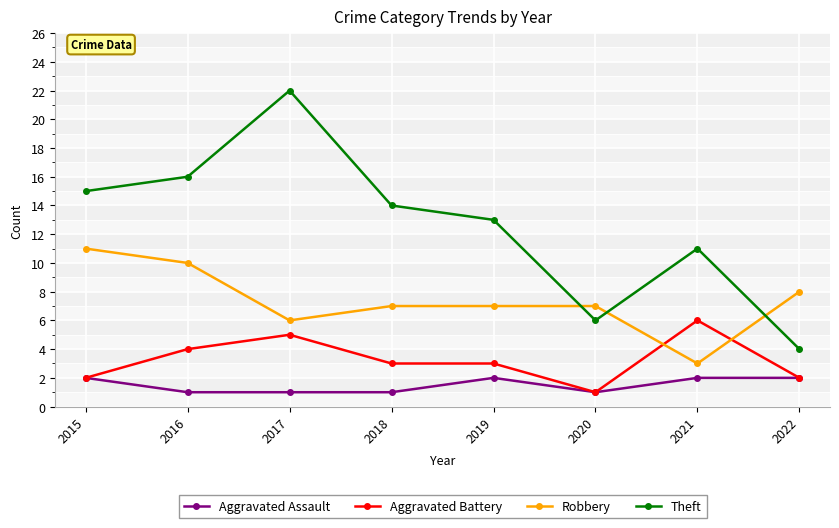

Count the Aggravated Battery values in the range 2 to 5.

6